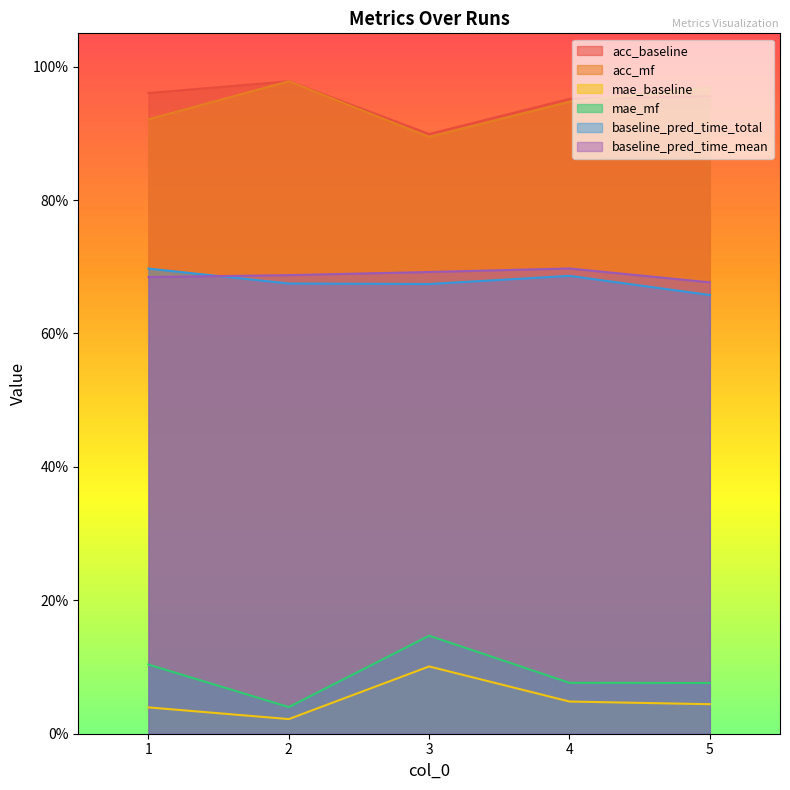

In baseline_pred_time_mean, how many points are higher than both neighbors (excluding endpoints)?

1